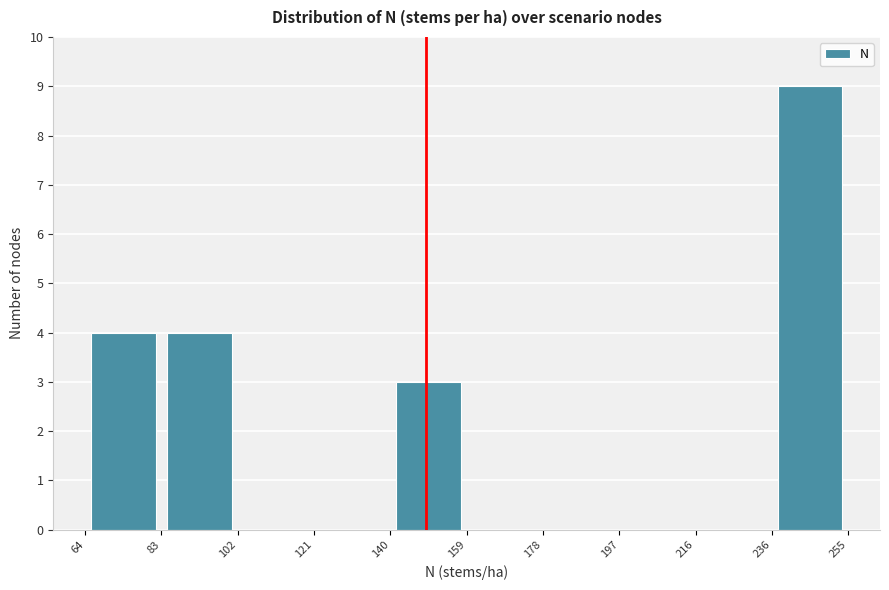

How tall is the bar that spans 83 to 102 on the x-axis? The values are not printed on the chart, so give them approximately, as read against the axis.

4